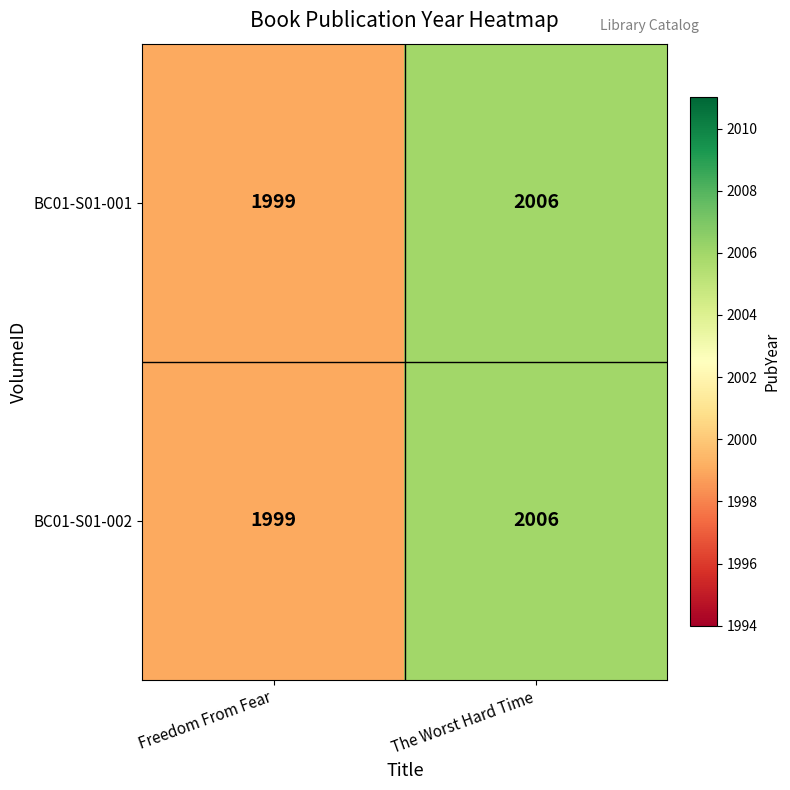

The BC01-S01-001 series shows 2006 at The Worst Hard Time. True or false?

True